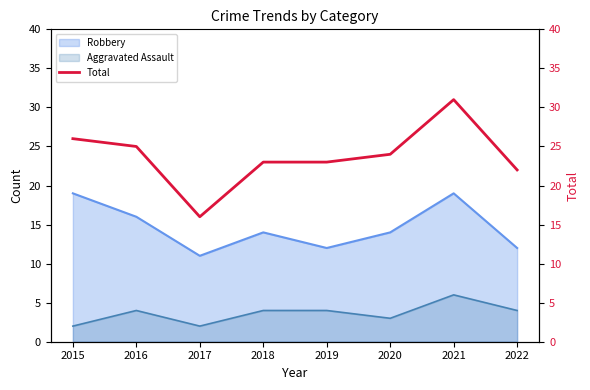

Is it true that Aggravated Assault equals 11 at 2021?

False